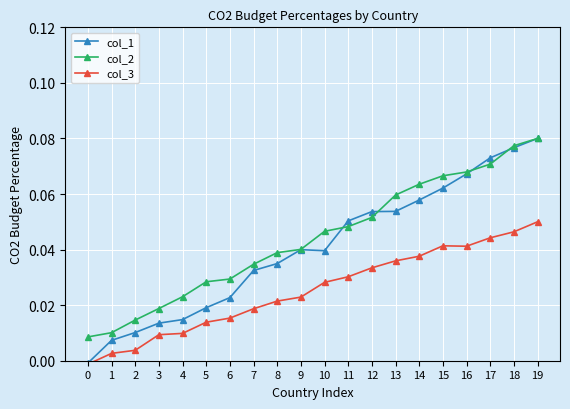

Is it true that col_2 equals 0.0 at 1?

True